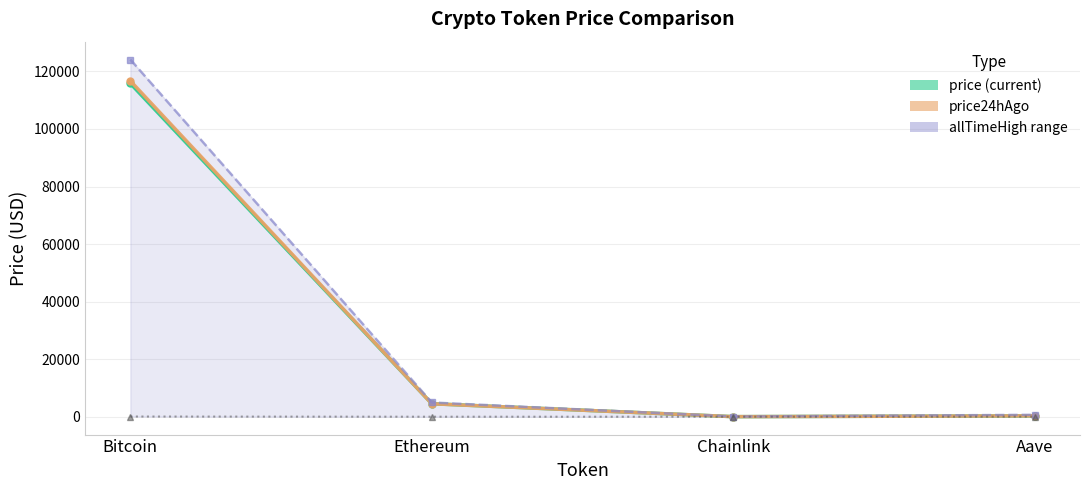

The price24hAgo series shows 494.2 at Aave. True or false?

False